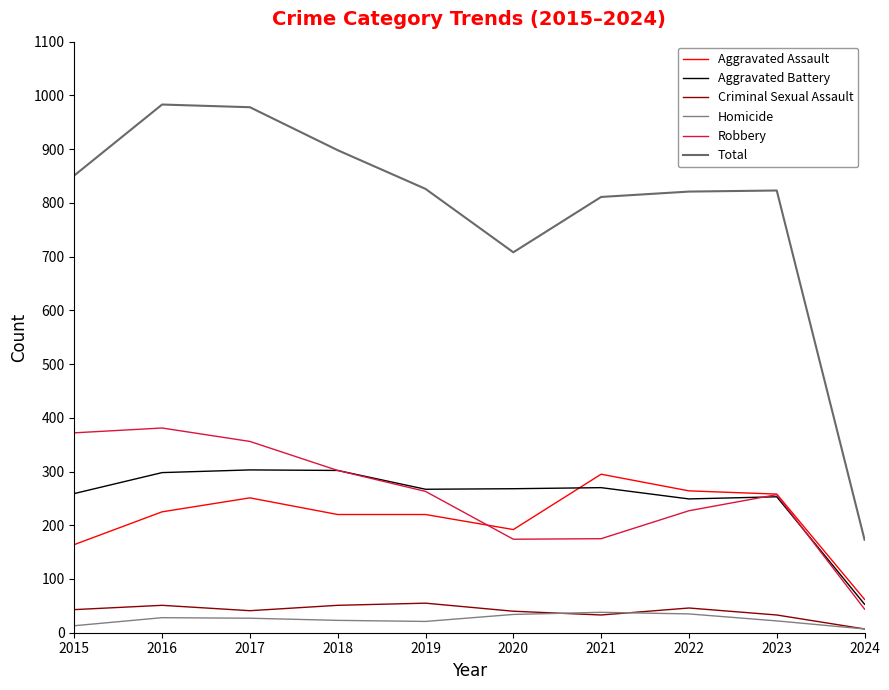

How many lines are shown in the chart?

6